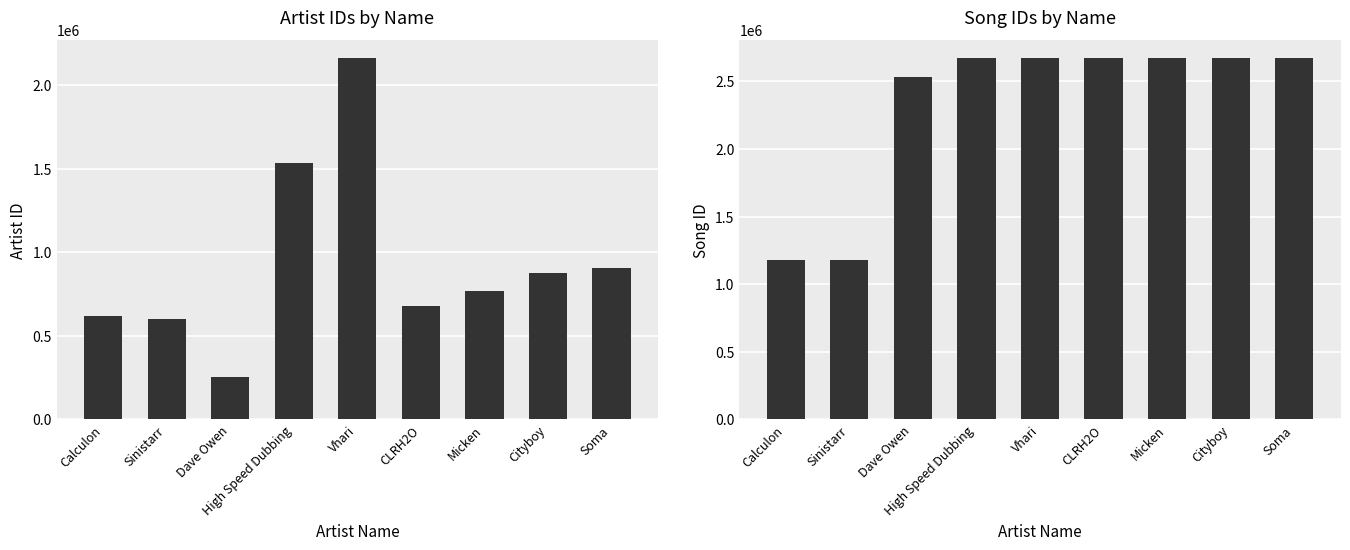

Is it true that songid equals 4164554 at High Speed Dubbing?

False